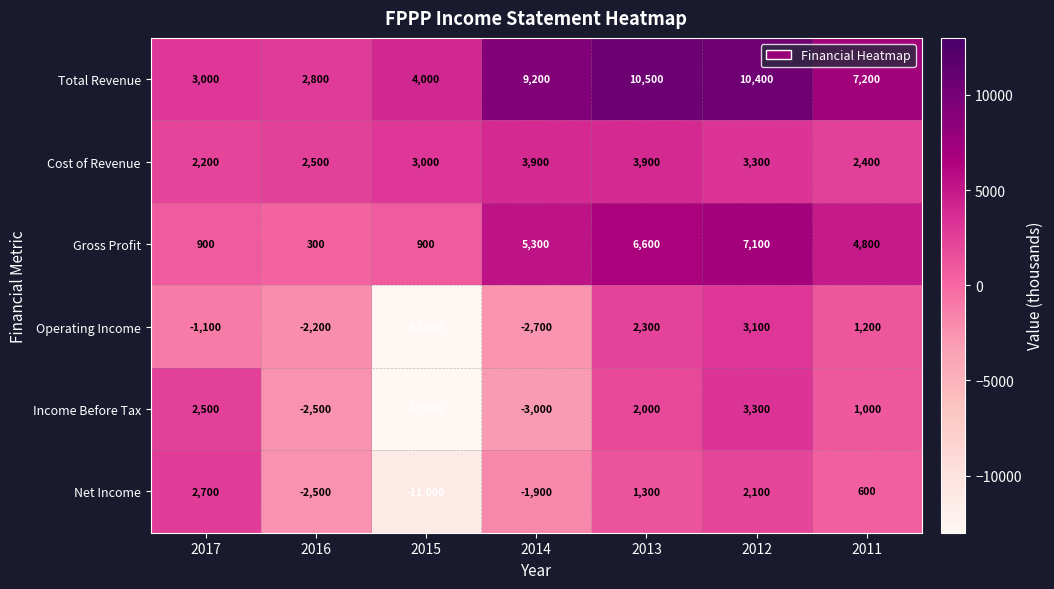

At which category is the sum across all series the highest?

2012